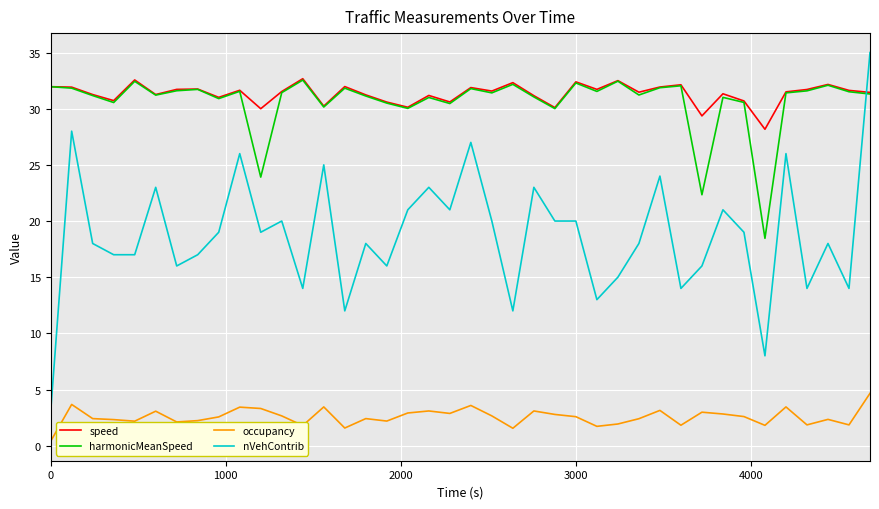

How many intersections are there between harmonicMeanSpeed and nVehContrib?

1